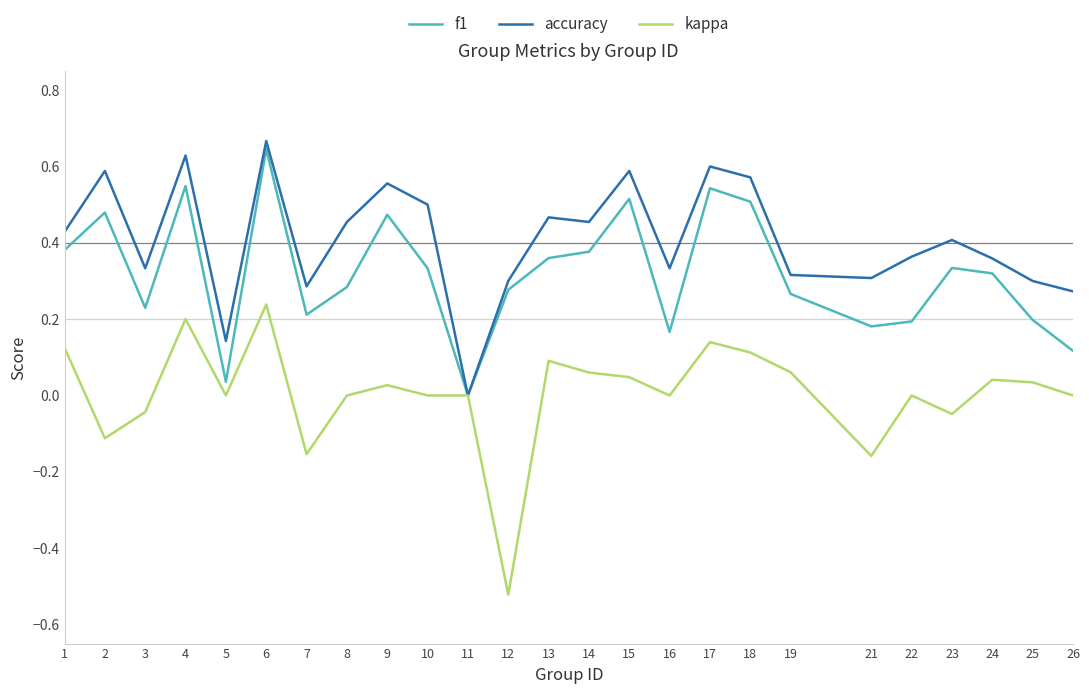

At which category is the sum across all series the highest?

6